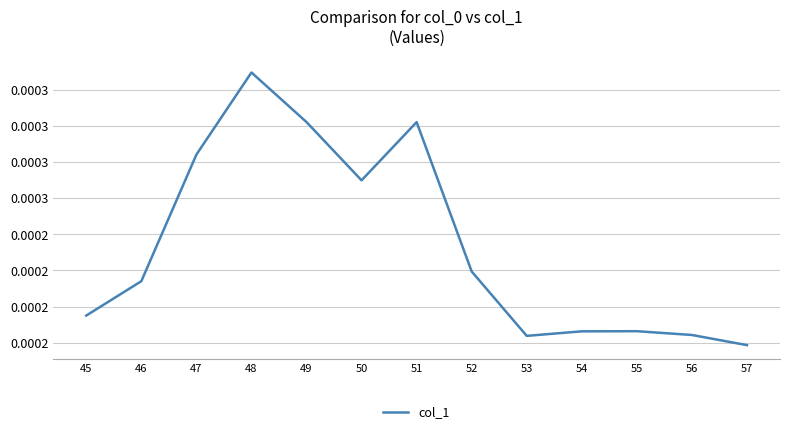

Does the chart display data point markers on the line(s)?

No